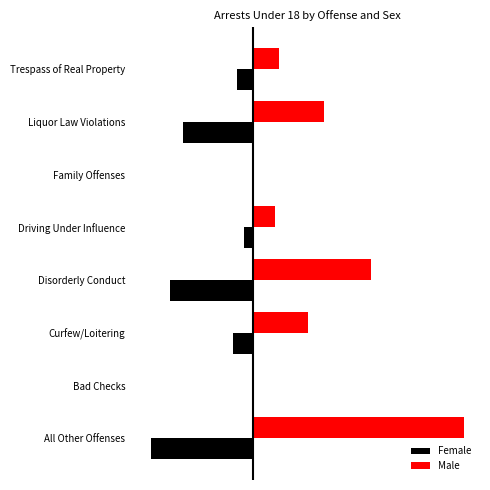

What are all the series names shown in the legend?

Female, Male